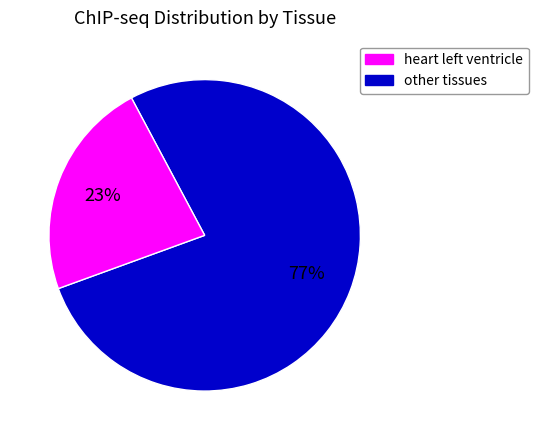

Does any single category account for the majority?

Yes